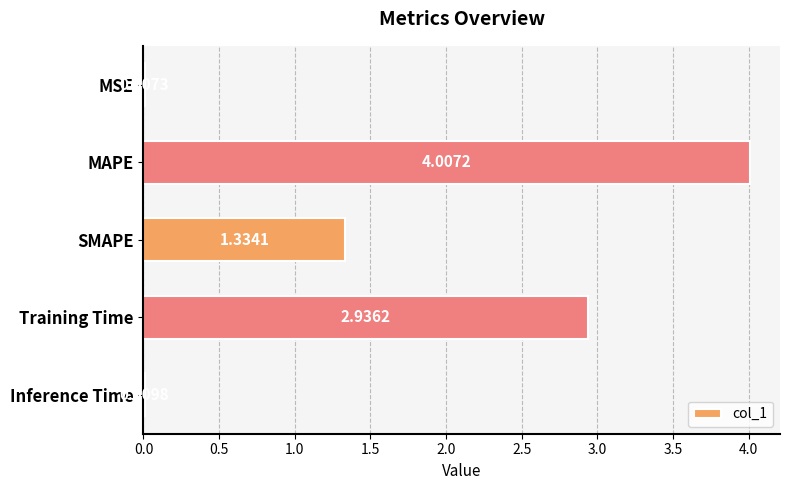

Count the number of data series in this chart.

1